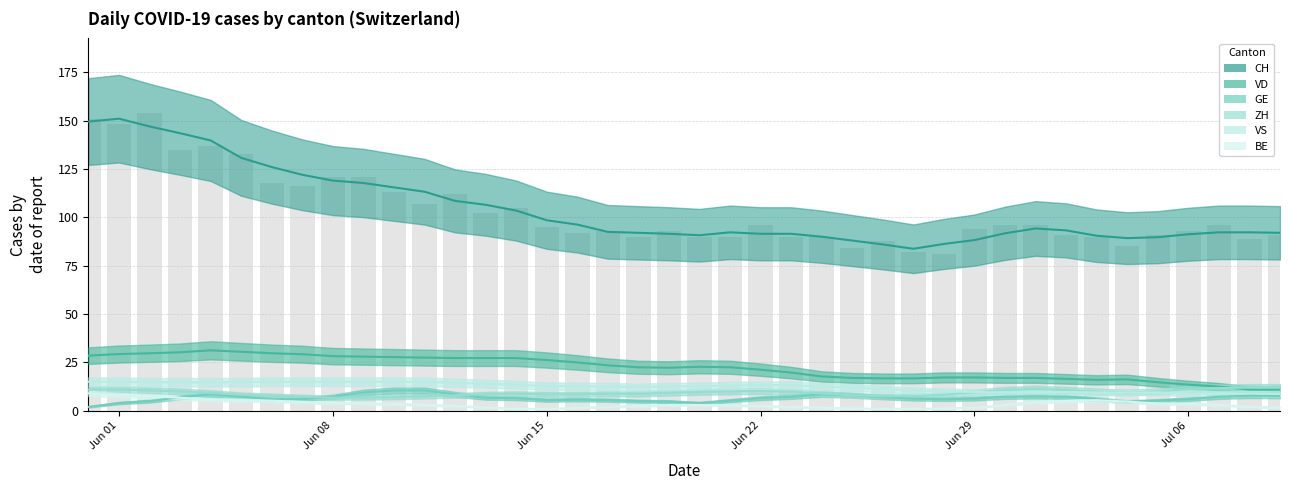

At which category is the sum across all series the highest?

2